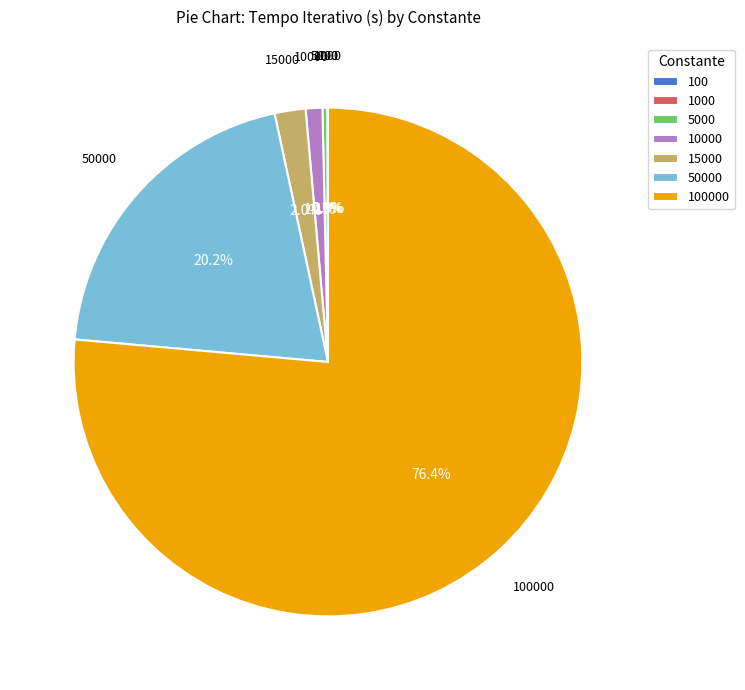

Is the sum of 50000 and 15000 greater than half?

No